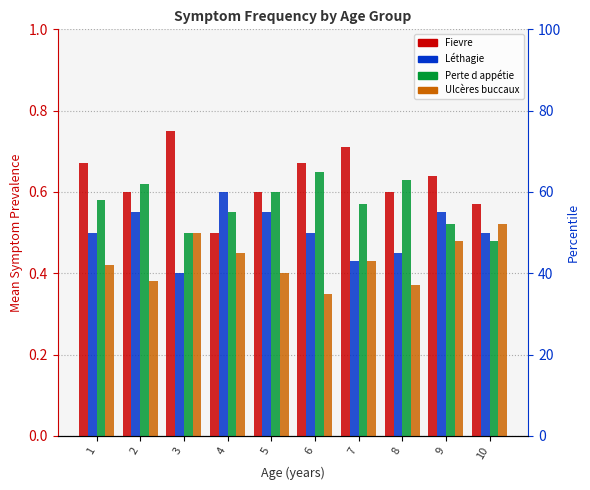

What is the average value of the Ulcères buccaux series?

0.4